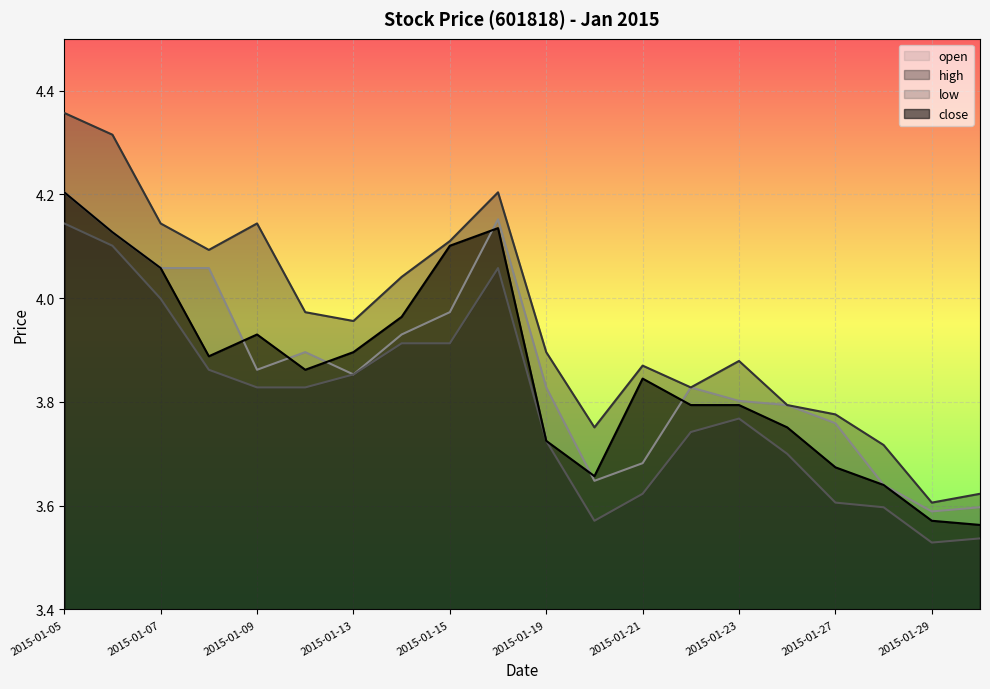

What is the sum of all close values?

77.2